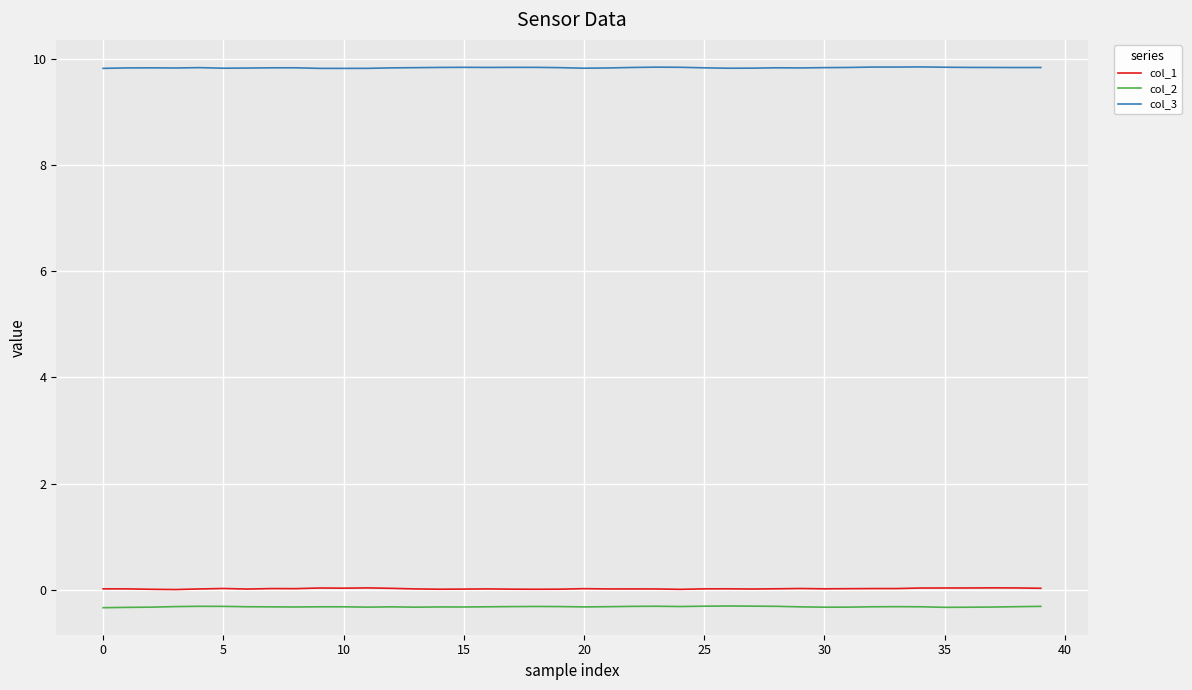

True or false: col_1 and col_2 intersect in this chart.

False